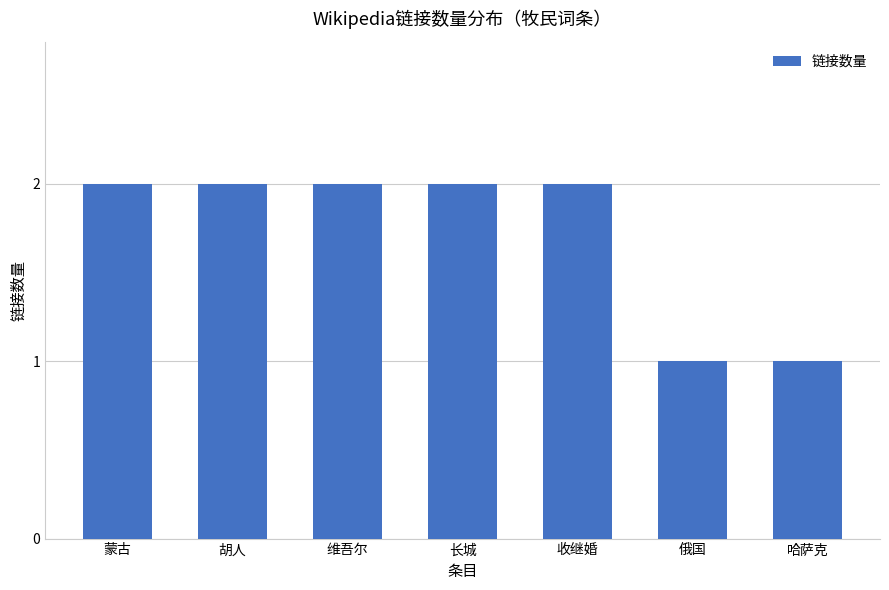

The value at 俄国 is 2. True or false?

False